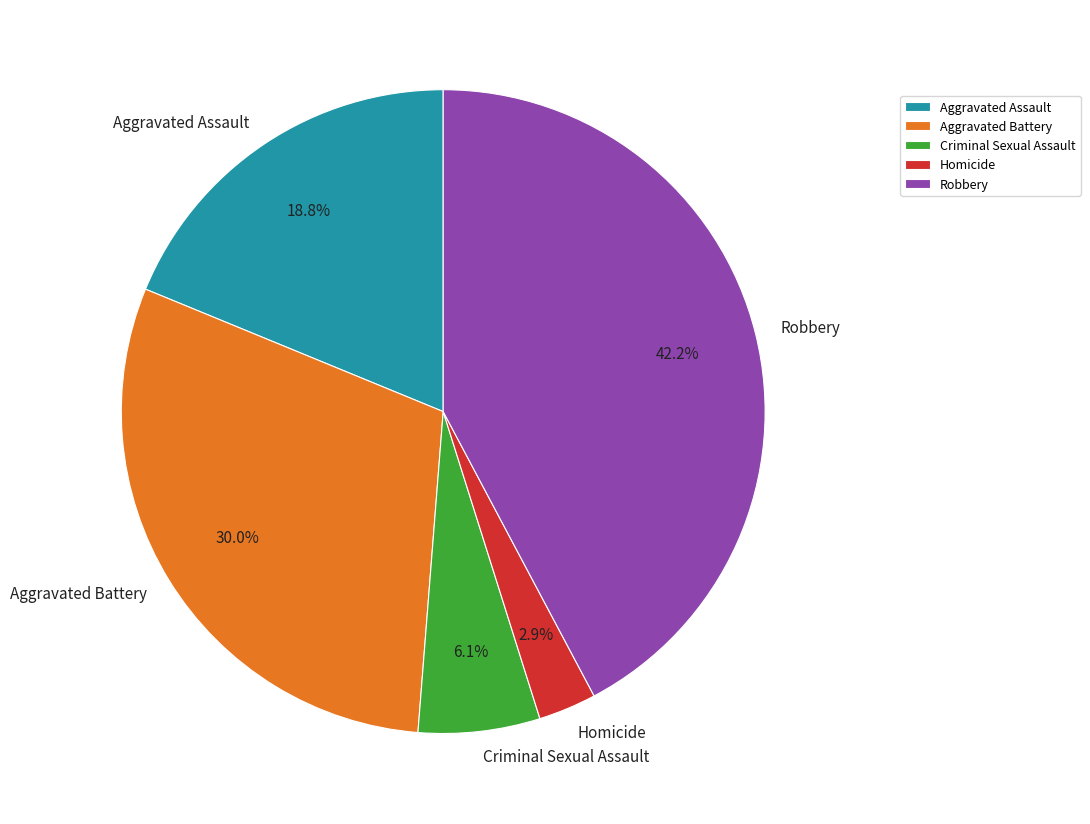

How many segments does this pie chart have?

5